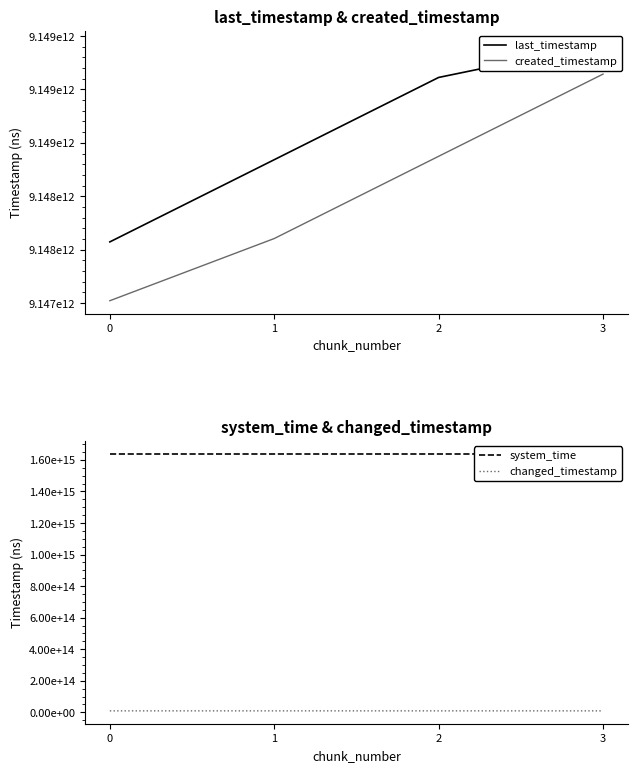

List the labels in order of system_time value, largest first.

3, 2, 1, 0